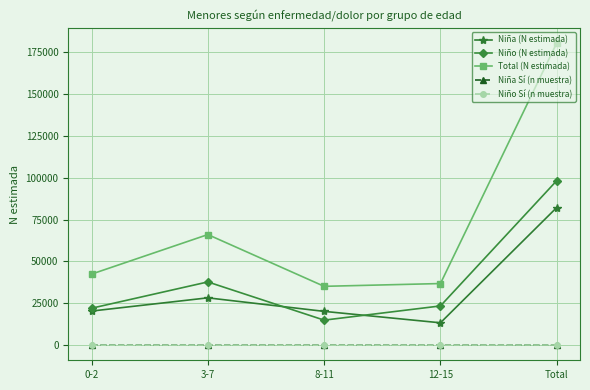

What is the difference between the highest and lowest values at 0-2?

42448